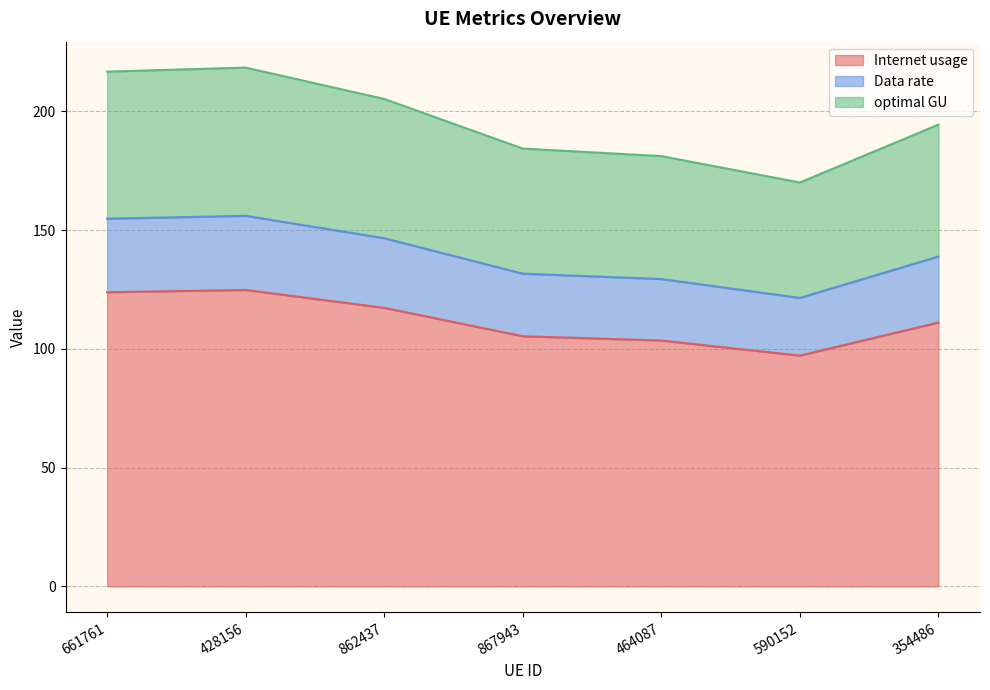

Is the value of Data rate at 590152 greater than the value of optimal GU at 590152?

No